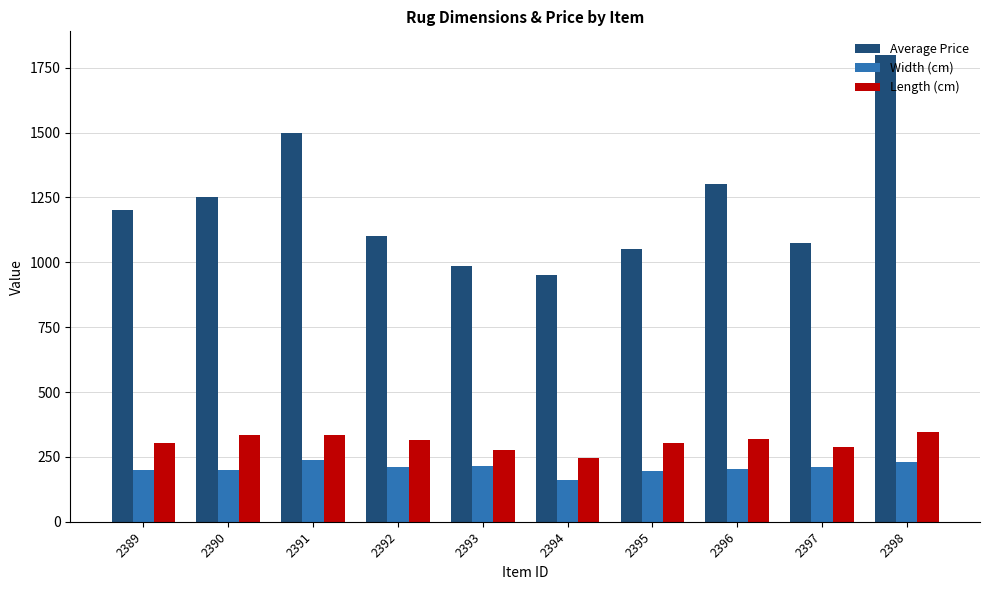

What is the difference between the highest and lowest values at 2398?

1570